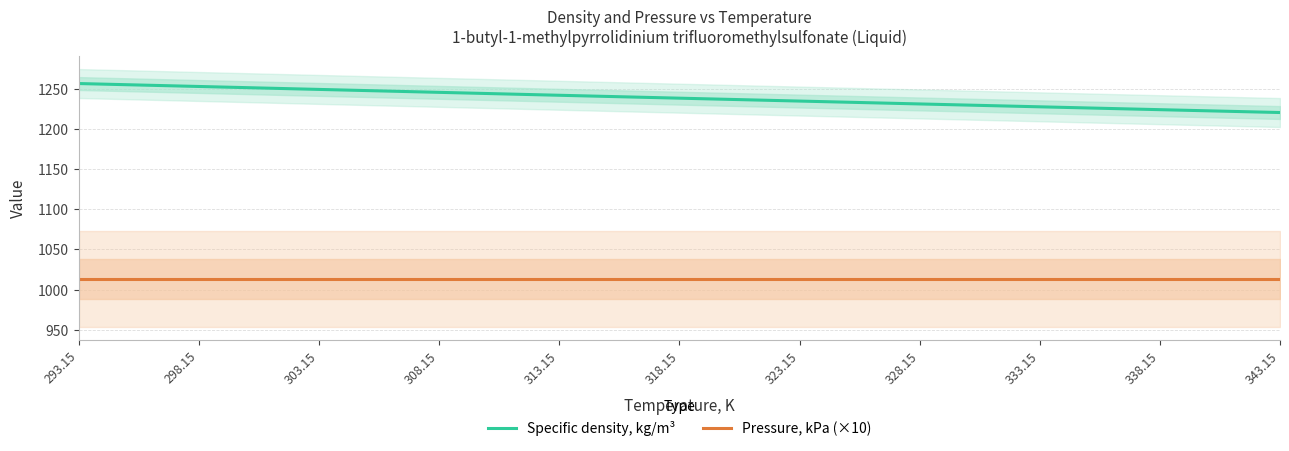

What is the label of the 5th point from the right?

323.15